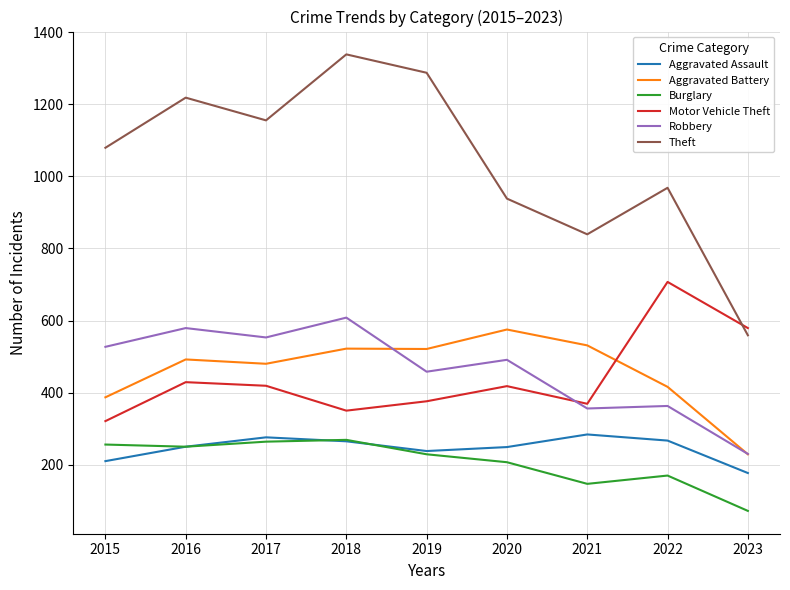

What is the difference between the highest and lowest values at 2017?

891